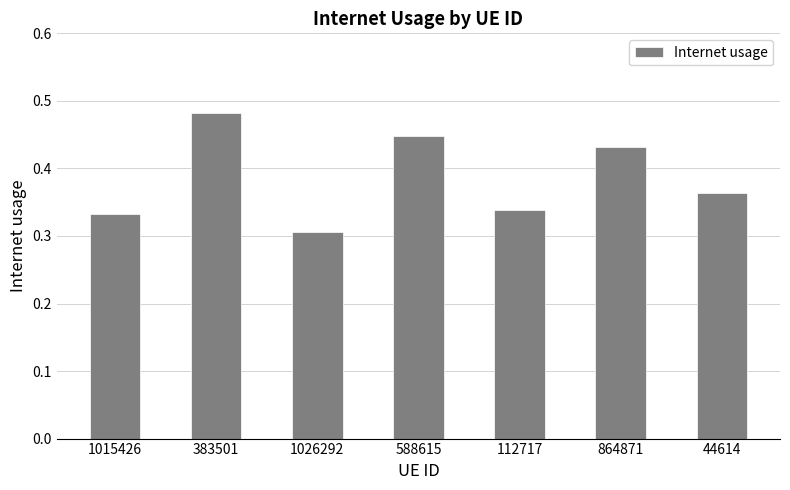

Does the chart contain stacked bars?

No